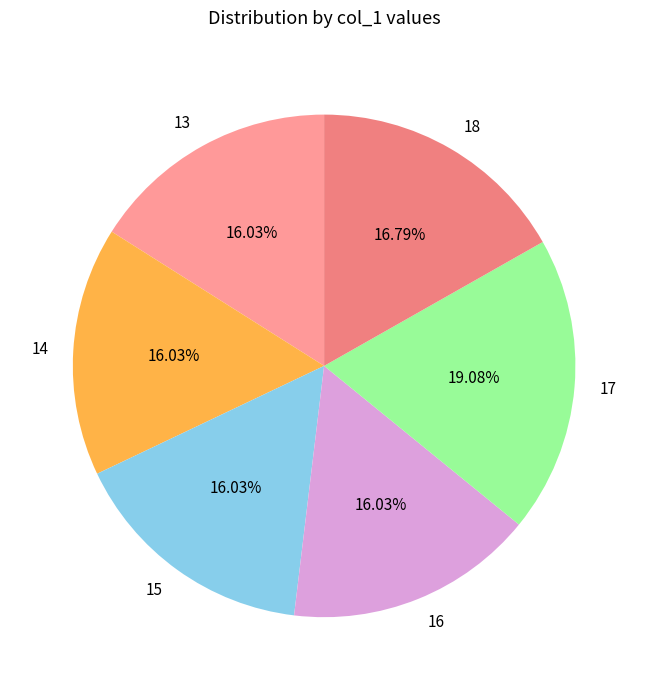

Do 16 and 15 together represent more than half of the pie?

No